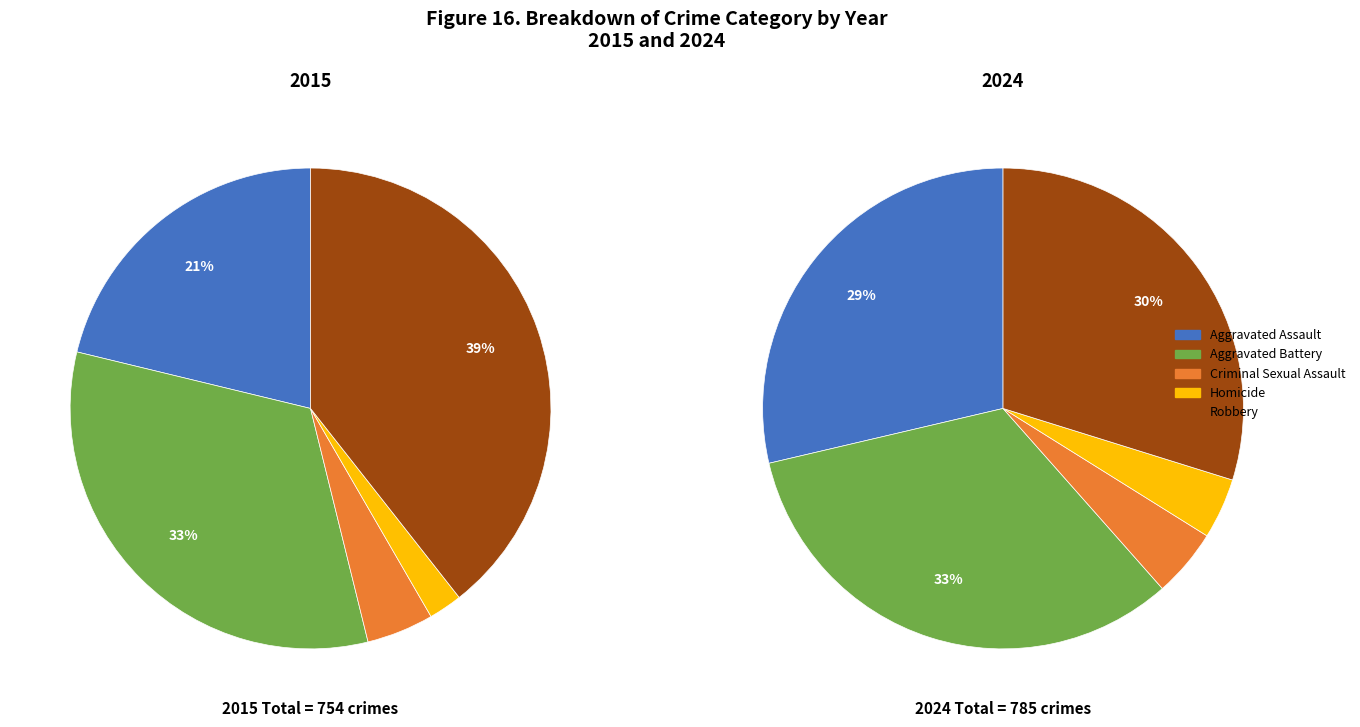

What percentage is the Homicide slice, to the nearest percent?

2%